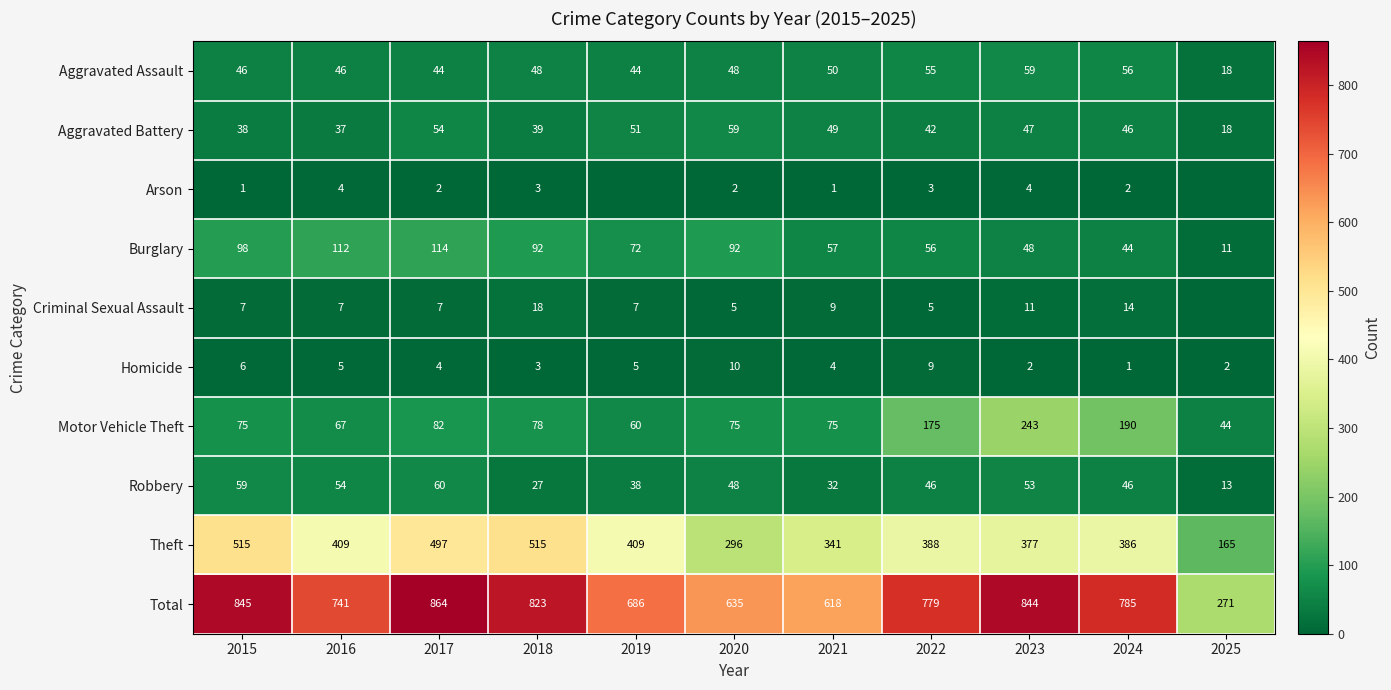

What is the difference between the highest and lowest values at 2016?

737